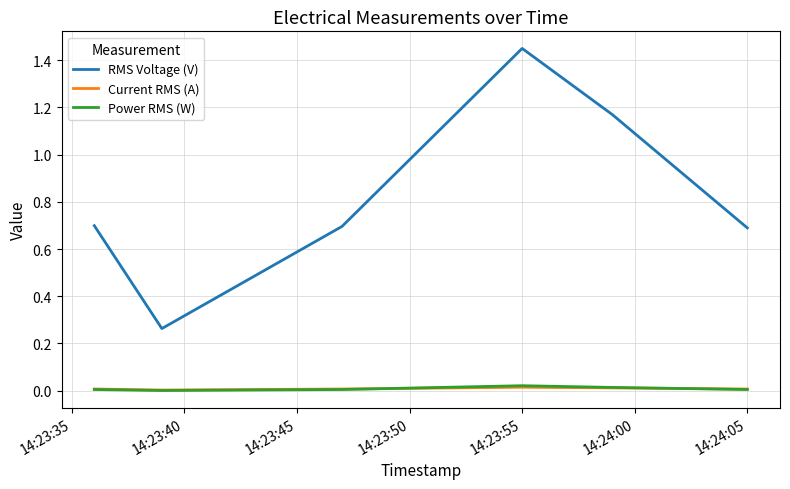

In Power RMS (W), how many points are lower than both neighbors (excluding endpoints)?

1